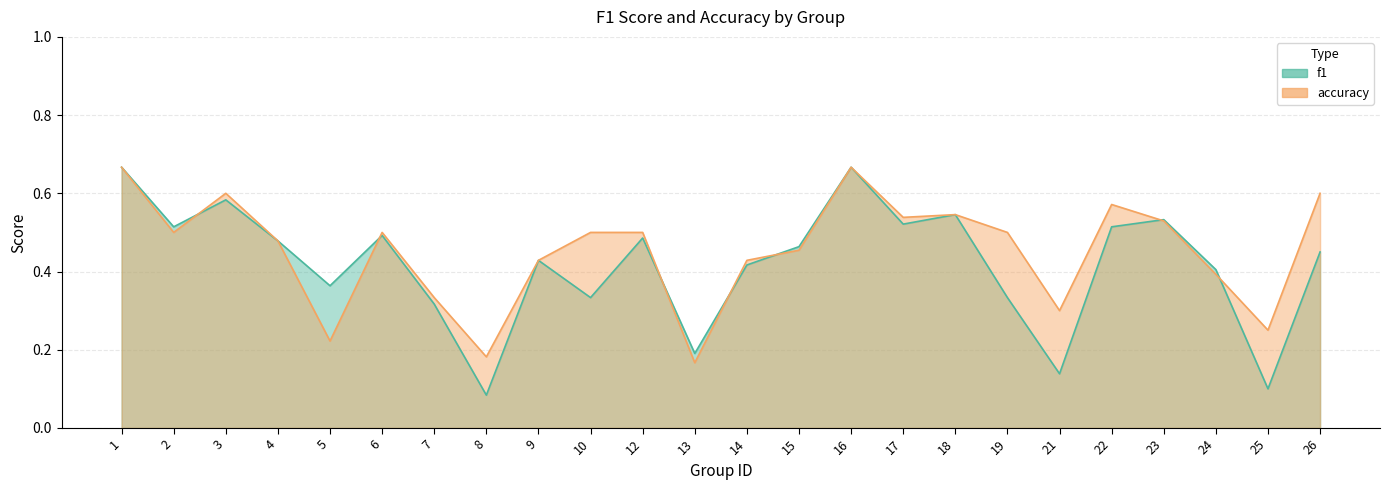

Where is the first local minimum for f1?

2